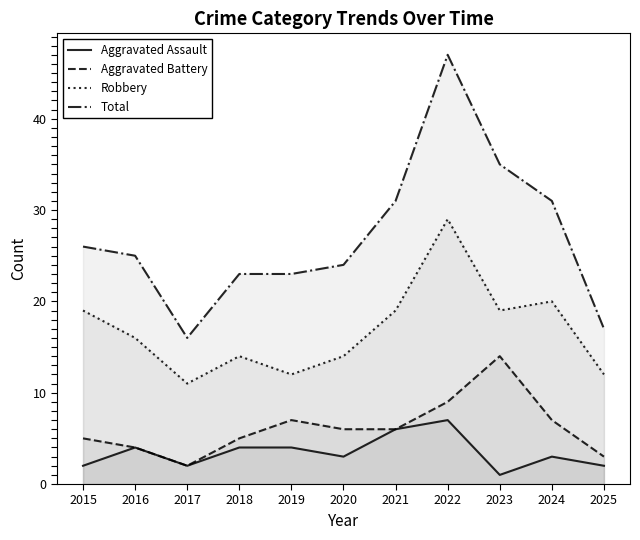

At which category does the chart reach its minimum across all series?

2023